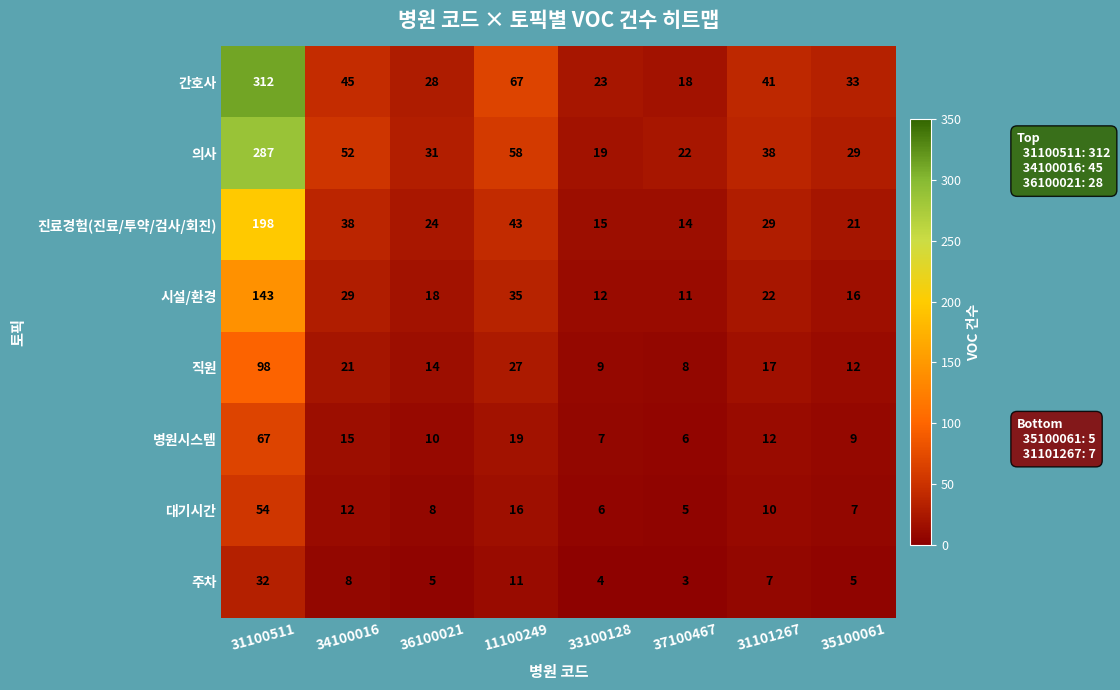

What is the maximum value shown in the chart?

312